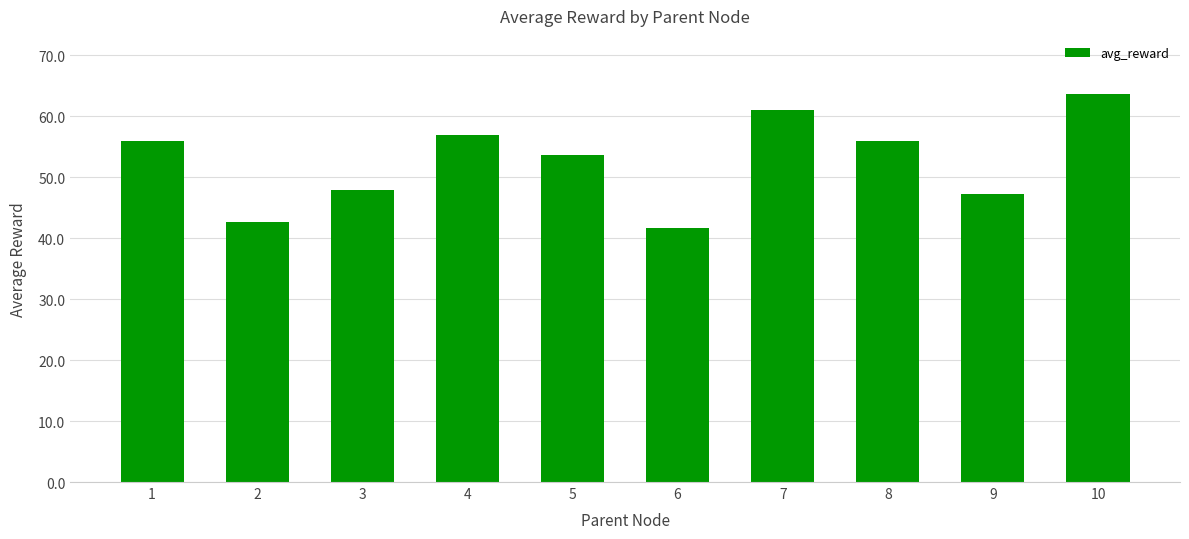

What is the difference between the values at 8 and 6?

14.3